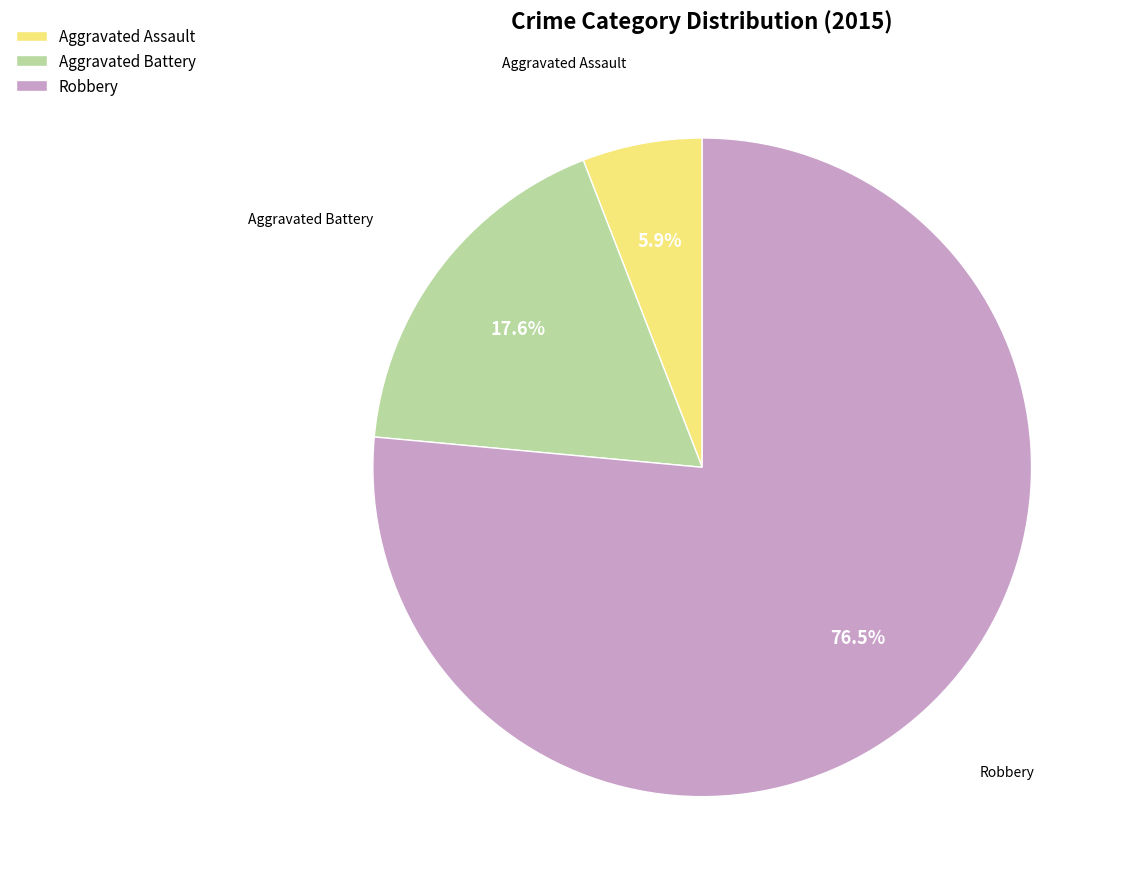

To the nearest percent, what is the difference between the largest and smallest slice percentages?

71%